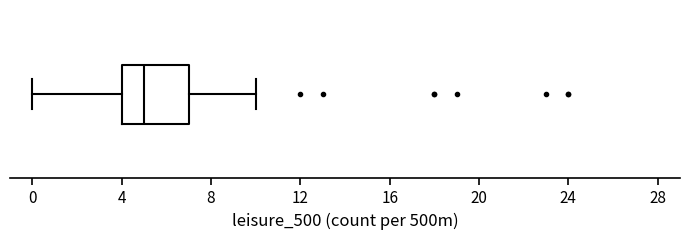

Read this box plot against the x-axis: the position of the median line, the range covered by the box, and the ends of both whiskers. The values are not printed on the chart, so give them approximately, as read against the axis.

median 5, box 4 to 7, whiskers 0 to 10